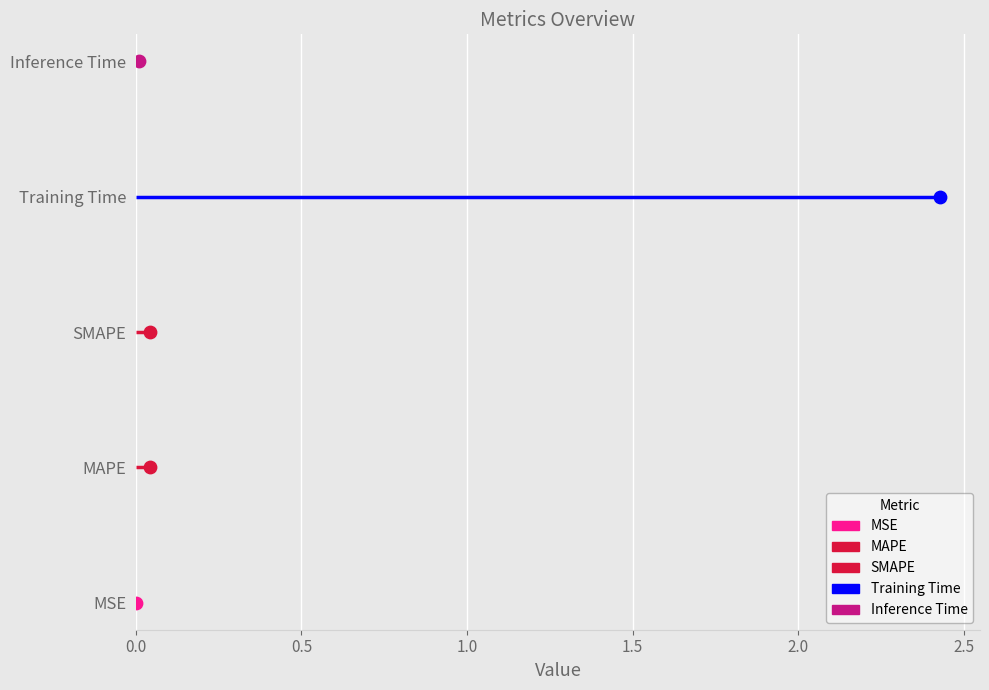

Between Training Time and MAPE, which is larger?

Training Time